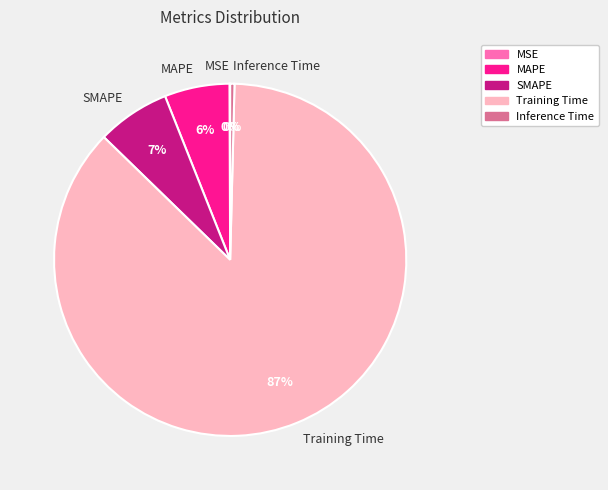

Which category has the biggest portion of the pie?

Training Time